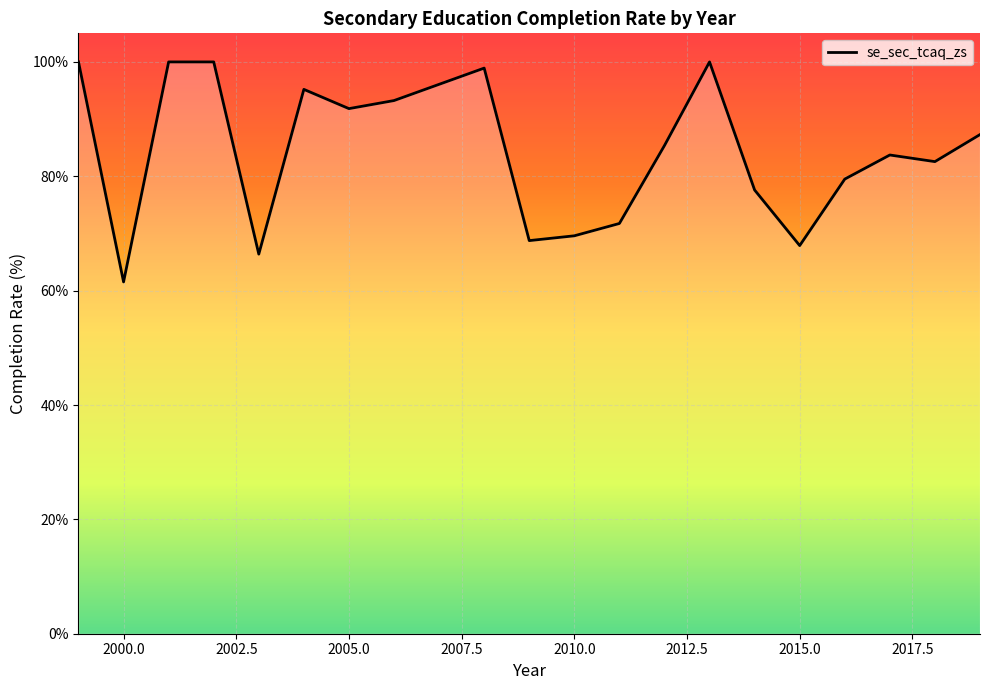

What is the minimum value shown in the chart?

61.5